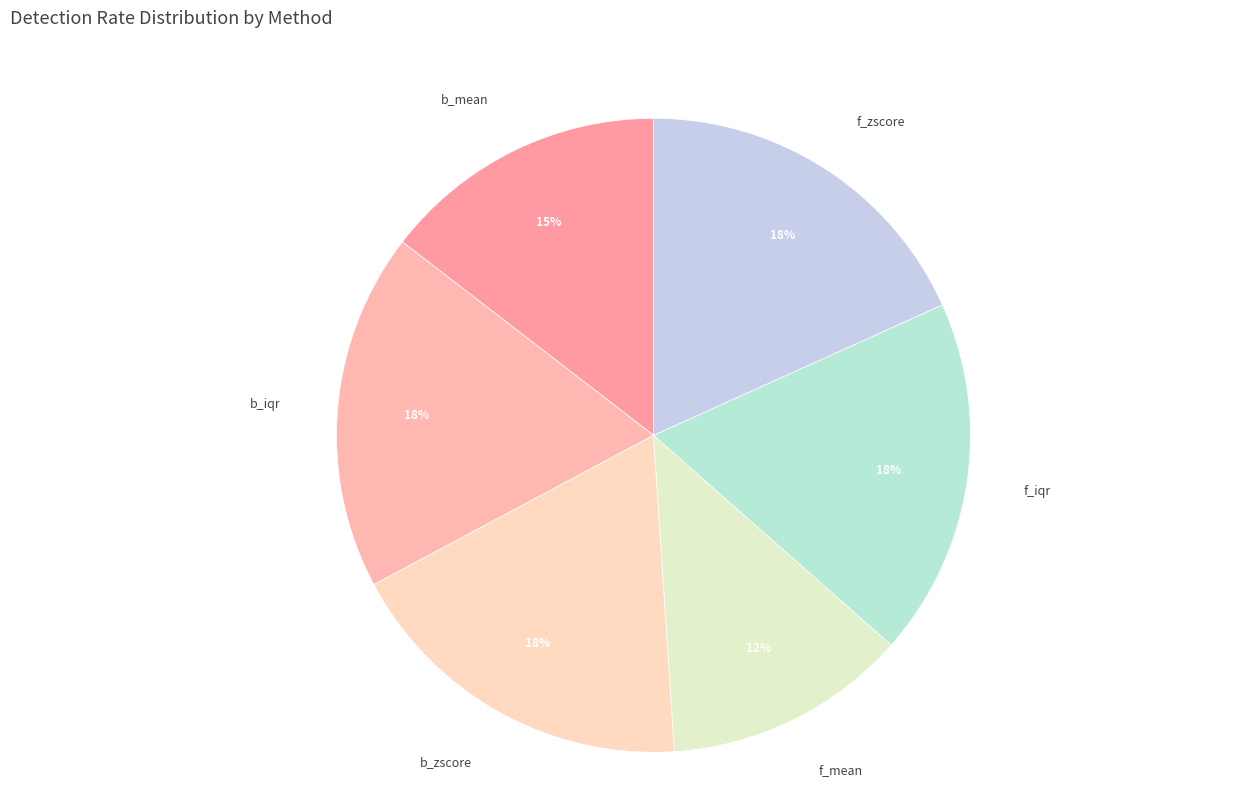

Is there a majority slice in this chart?

No